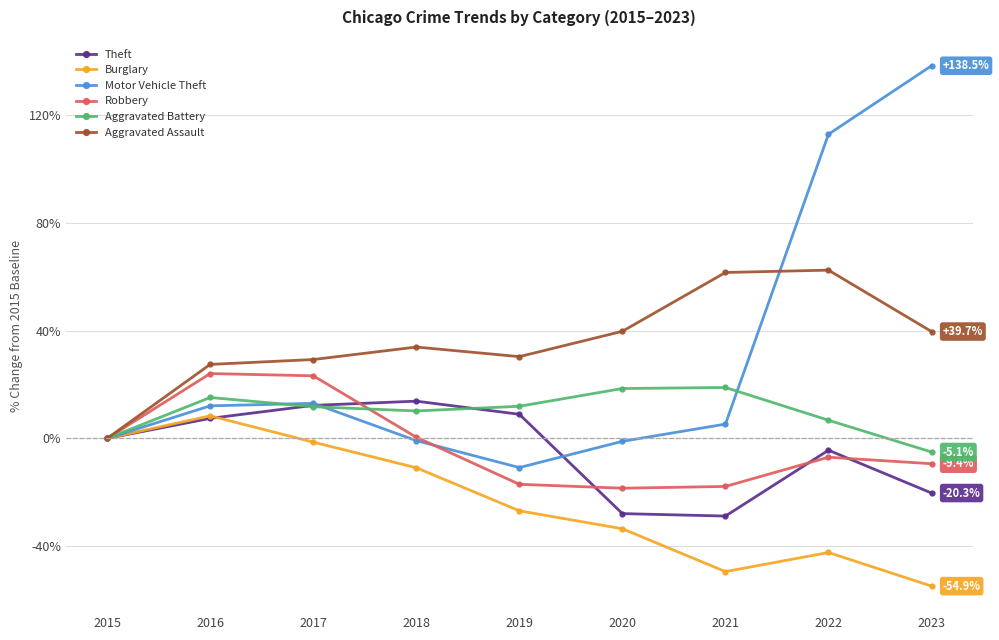

Which series has the largest range (max minus min)?

Motor Vehicle Theft